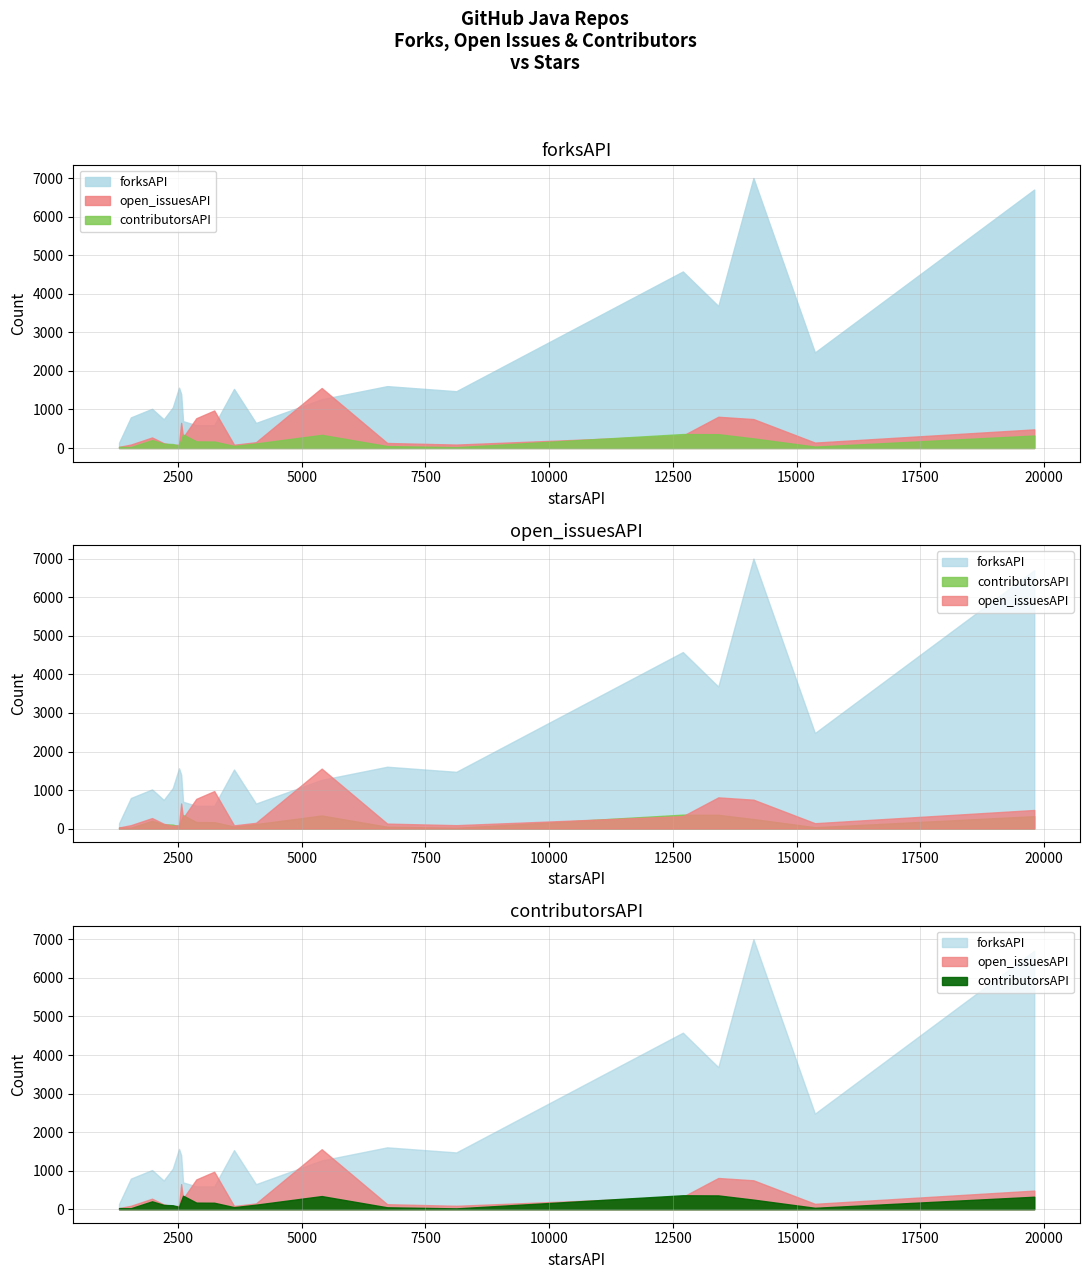

True or false: contributorsAPI and forksAPI cross at least once.

False